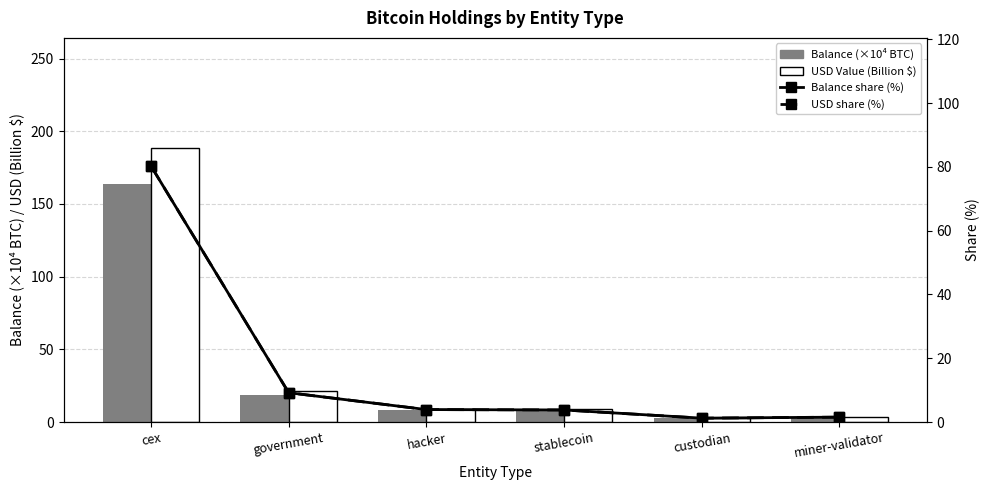

What is the minimum value for USD share (%)?

1.2